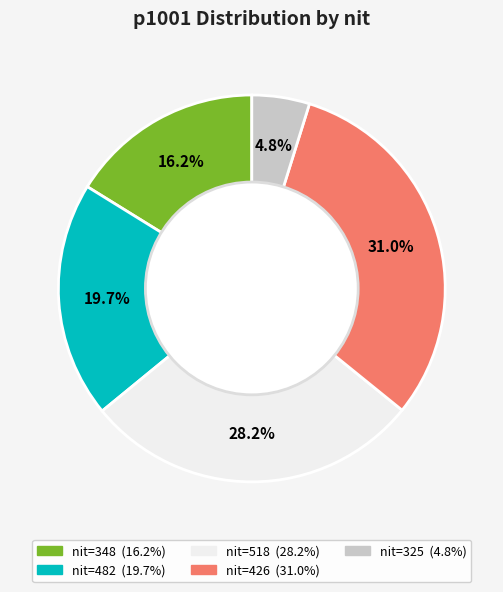

Is there any slice that represents more than half of the pie?

No